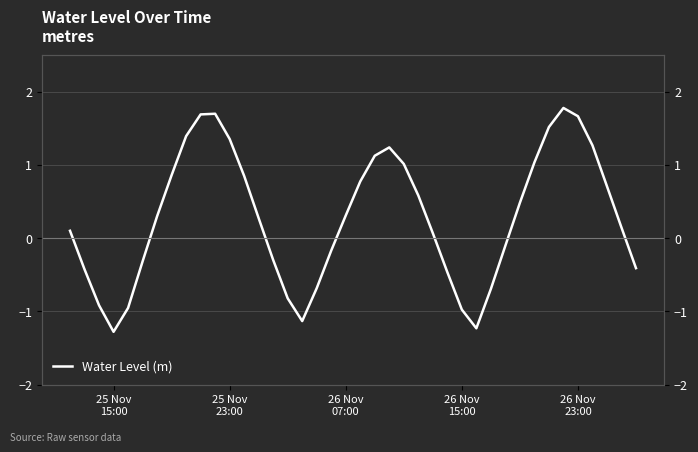

How many positive values are there?

24